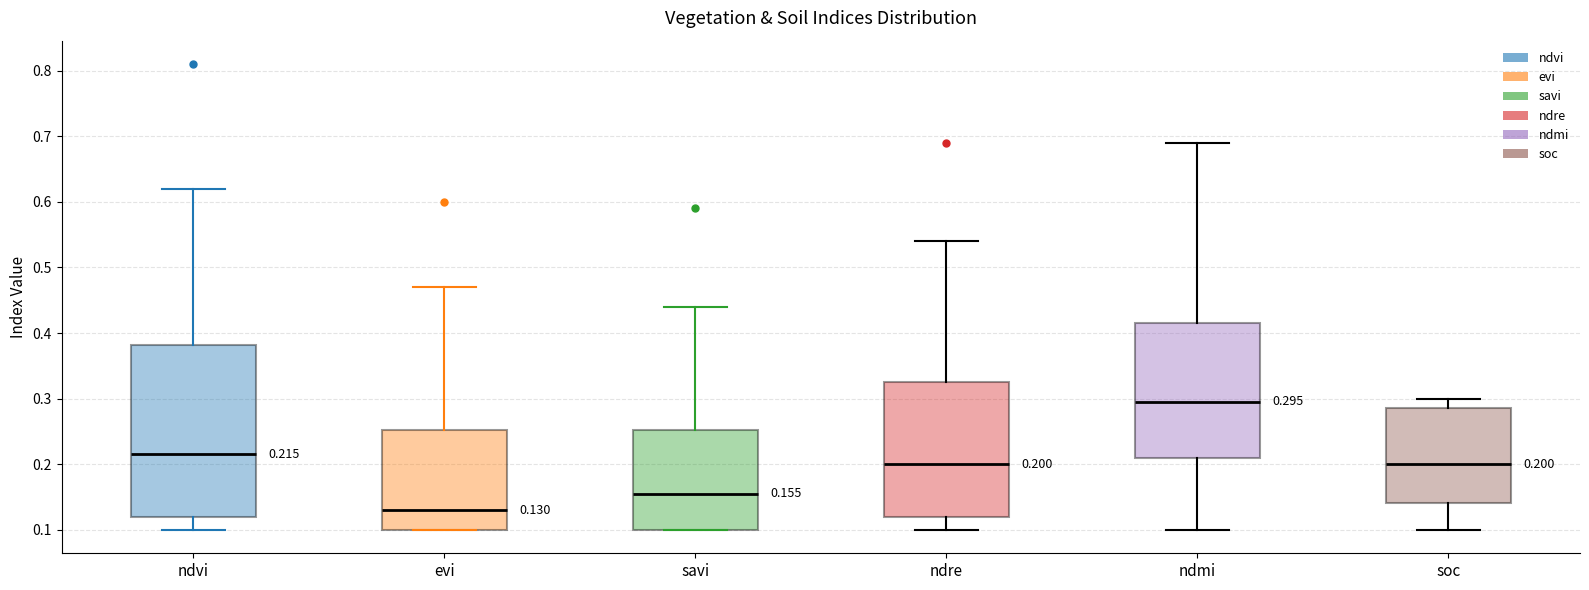

Which box is the tallest, from its lower edge to its upper edge?

ndvi